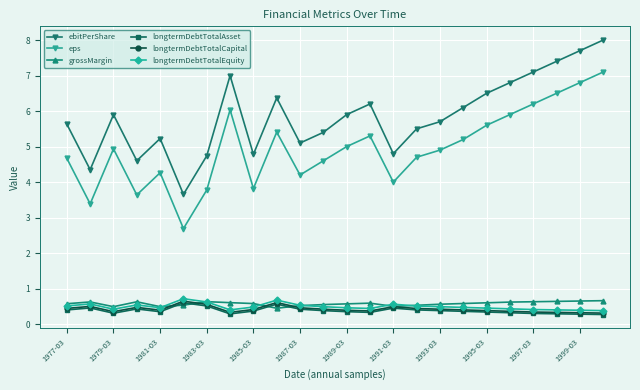

Which series has the largest total across all categories?

ebitPerShare